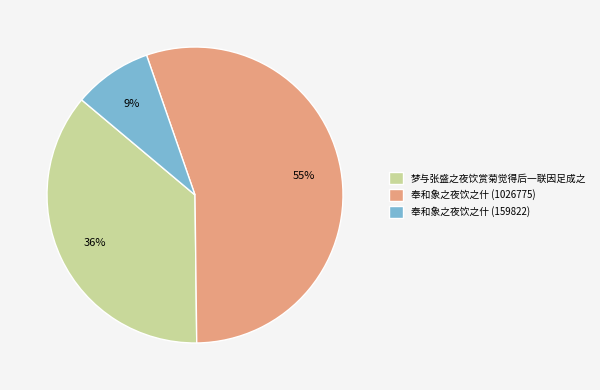

To the nearest percent, what is the combined percentage of 梦与张盛之夜饮赏菊觉得后一联因足成之 and 奉和象之夜饮之什 (159822)?

45%